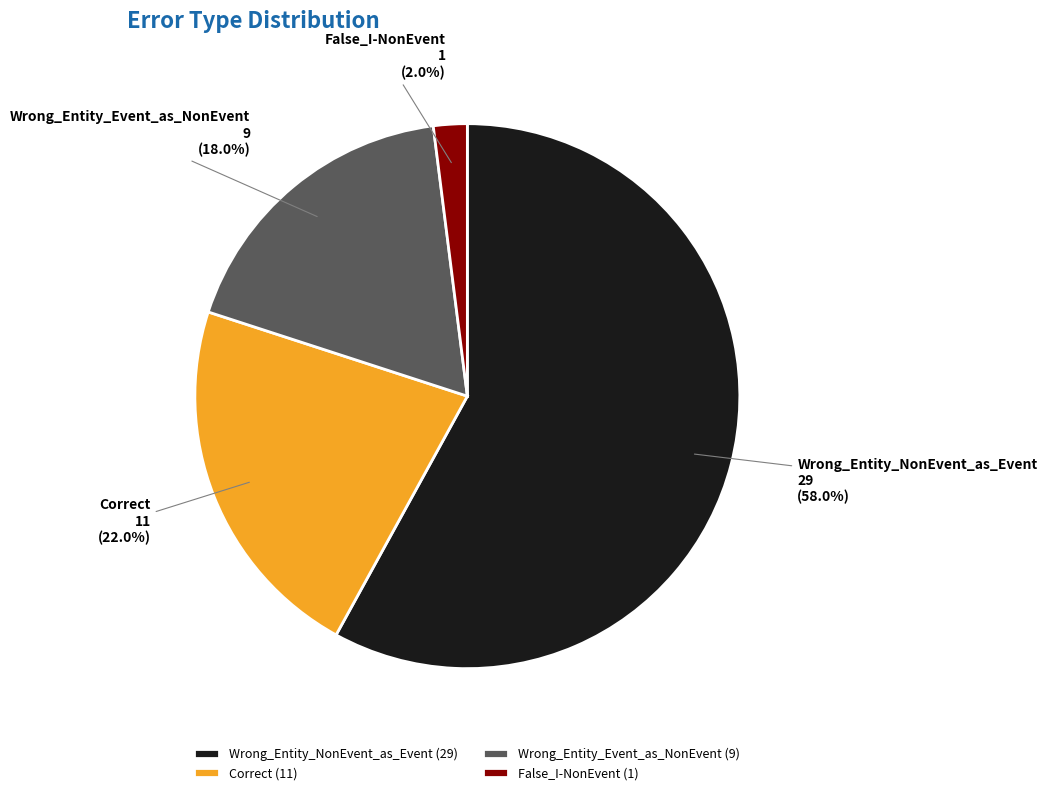

To the nearest percent, what is the difference between the Wrong_Entity_Event_as_NonEvent and Wrong_Entity_NonEvent_as_Event slice percentages?

40%